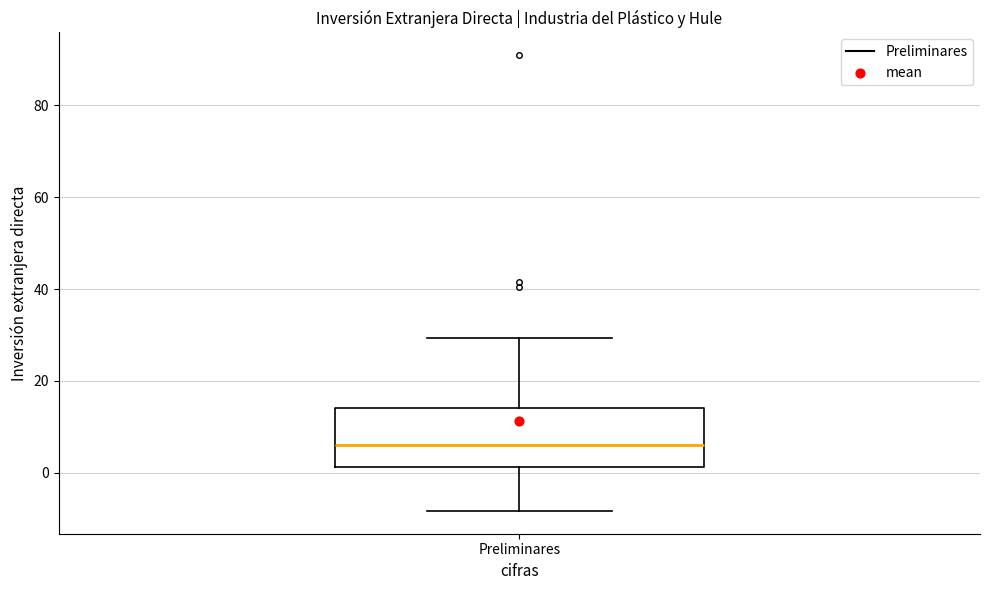

Where does the lower whisker of the box for Preliminares end on the y-axis? The values are not printed on the chart, so give them approximately, as read against the axis.

-8